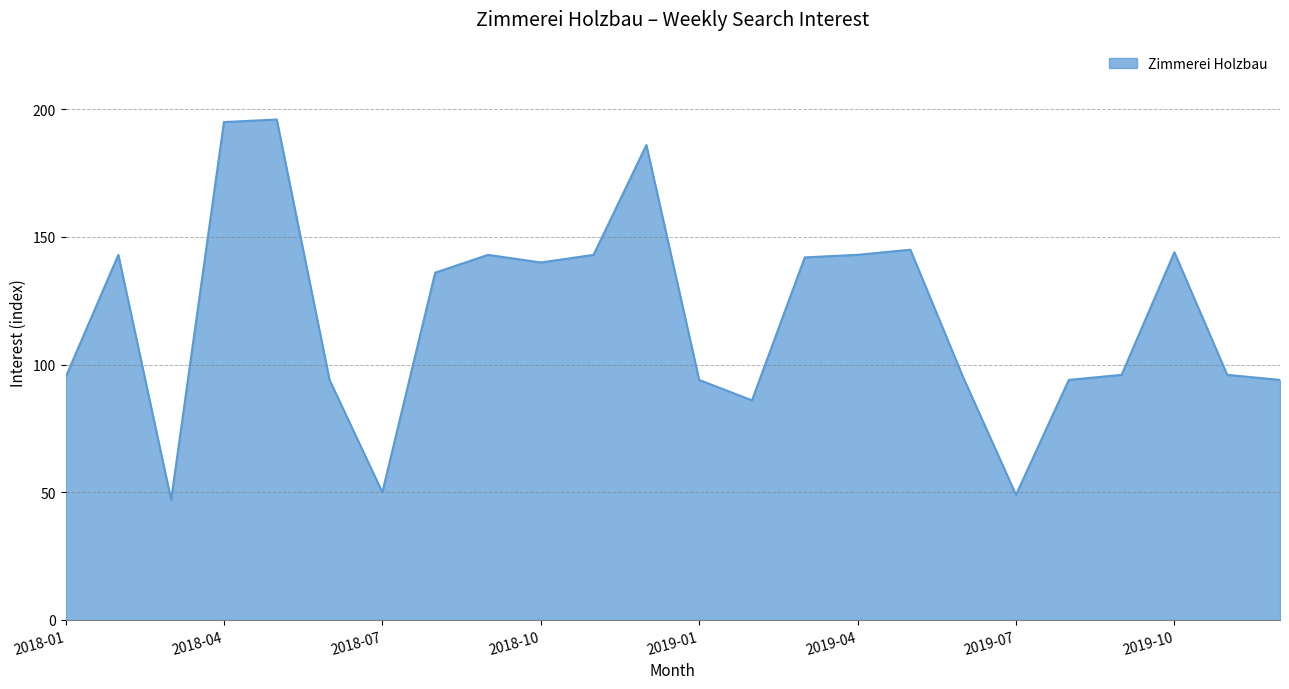

What is the maximum value shown in the chart?

196